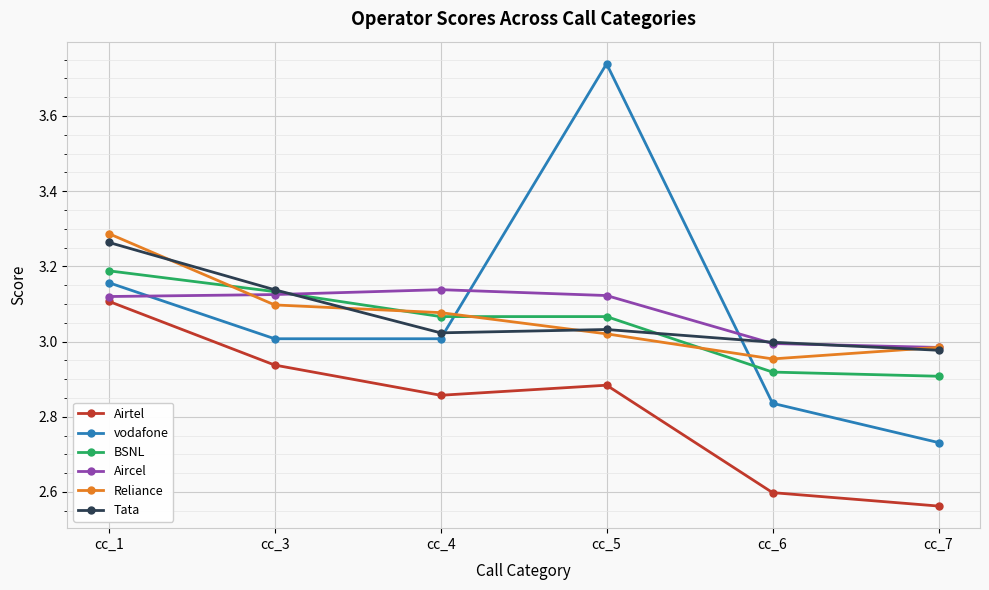

True or false: Tata and Airtel intersect in this chart.

False